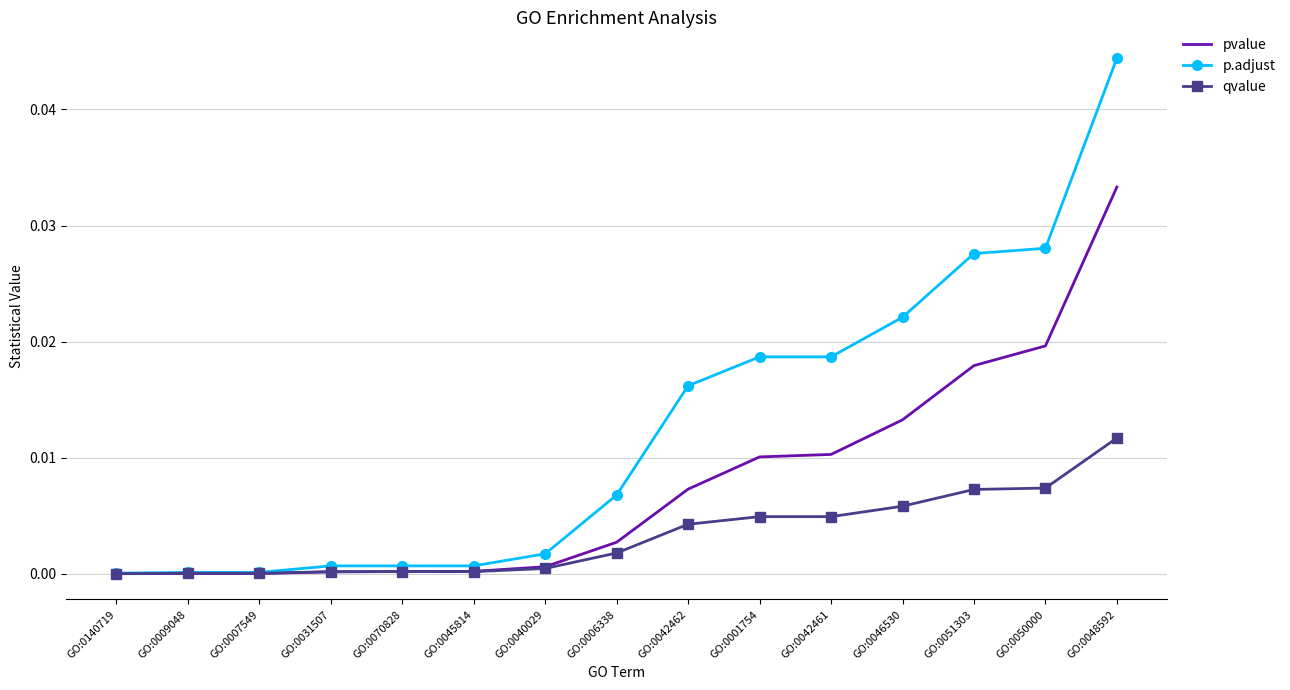

What position from the right is GO:0050000?

2